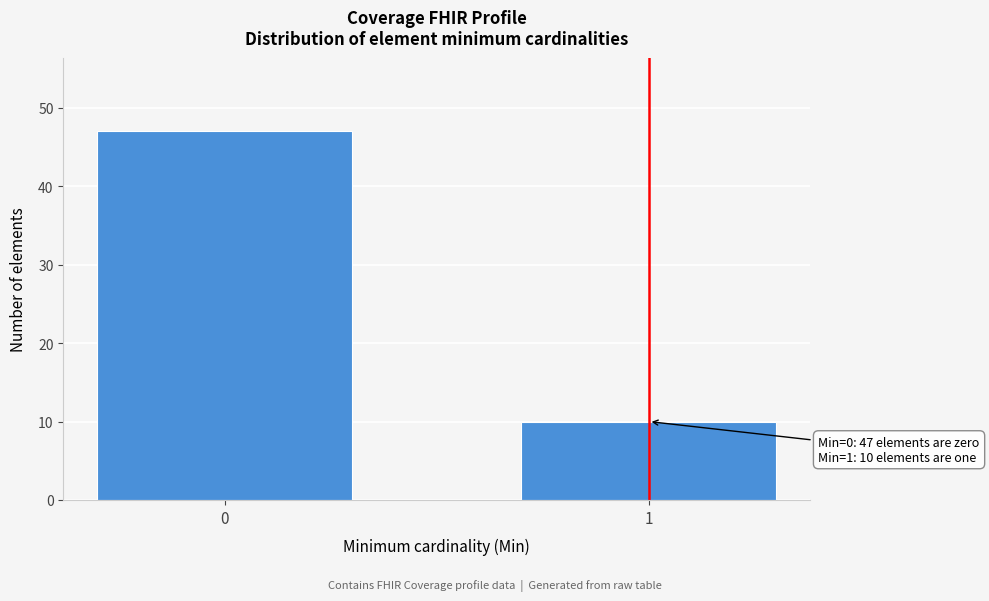

Reading right to left, transcribe all the data shown in this chart.

1=10	0=47